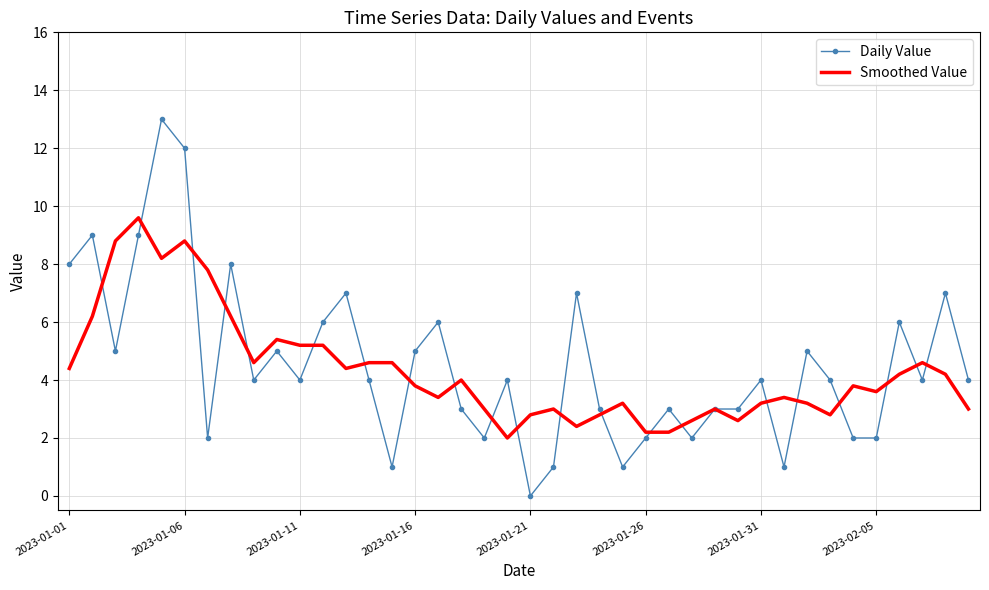

Rank the series by their maximum value, from highest to lowest.

Daily Value, Smoothed Value